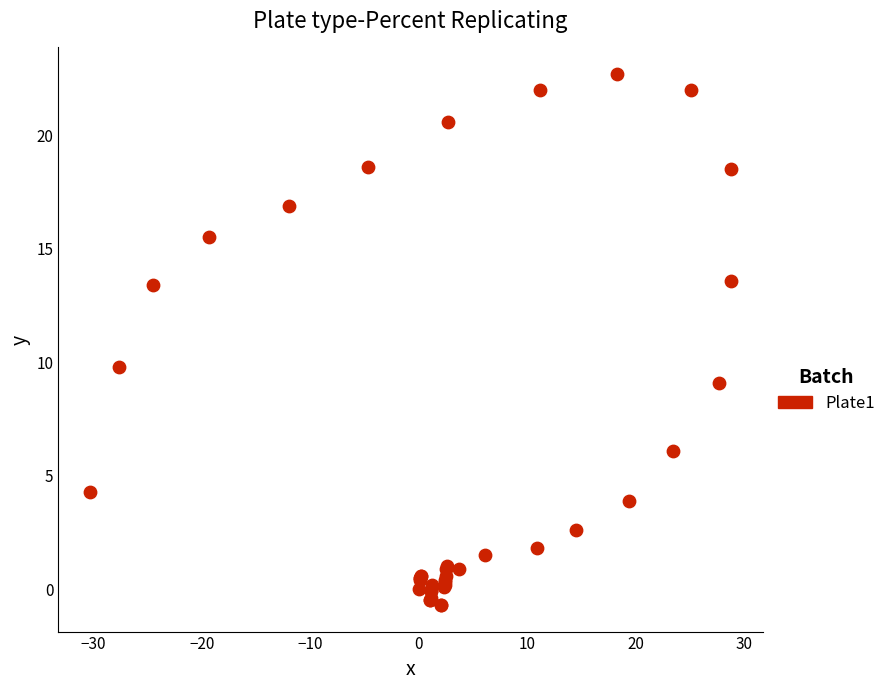

What Y value in the scatter plot is closest to 11?

9.8